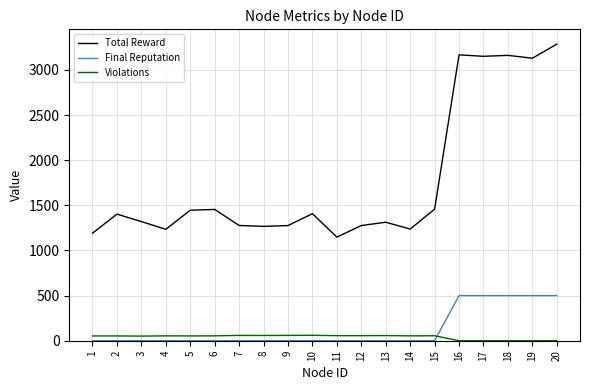

True or false: Total Reward and Violations cross at least once.

False